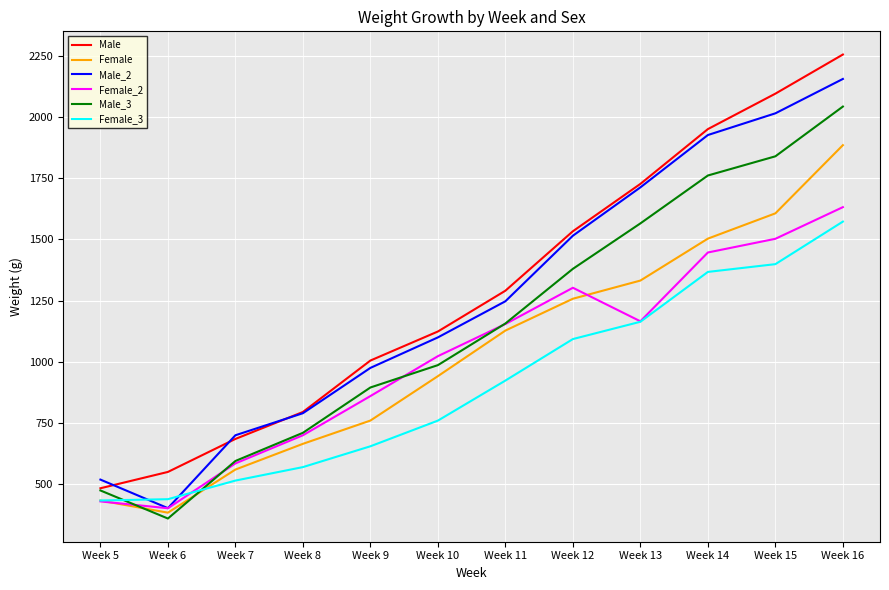

What is the lowest value of the Male series?

483.6